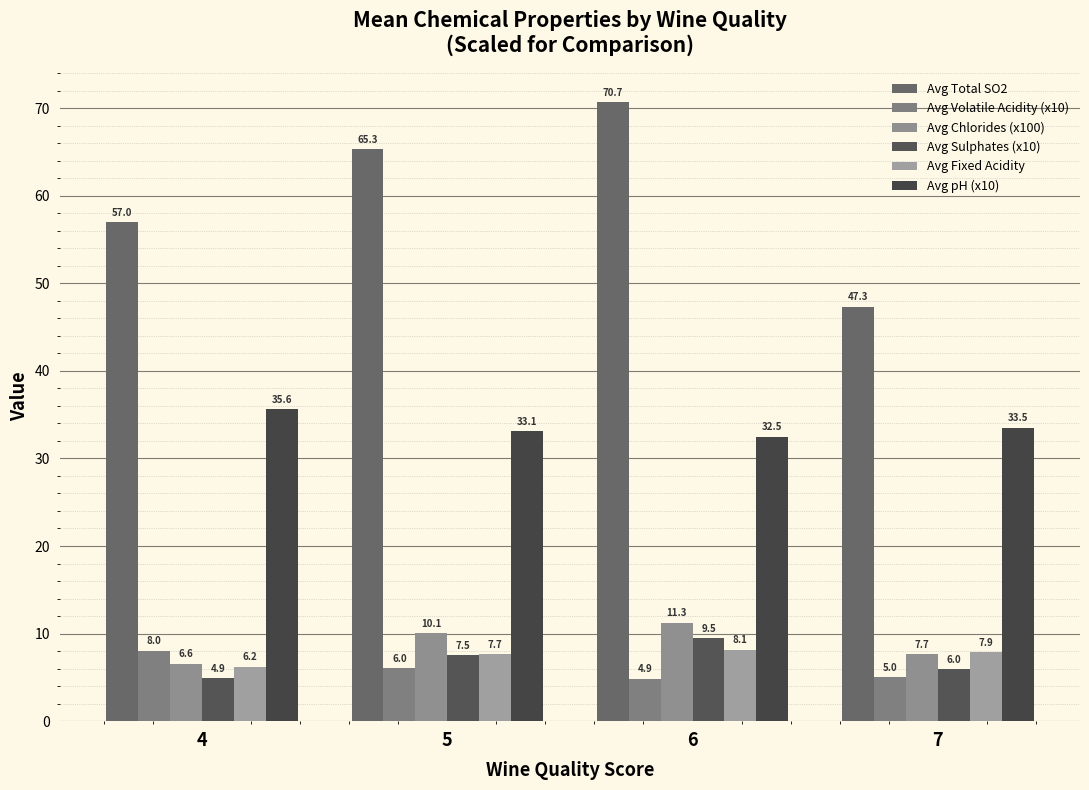

The Avg Sulphates (x10) series shows 4.7 at 5. True or false?

False